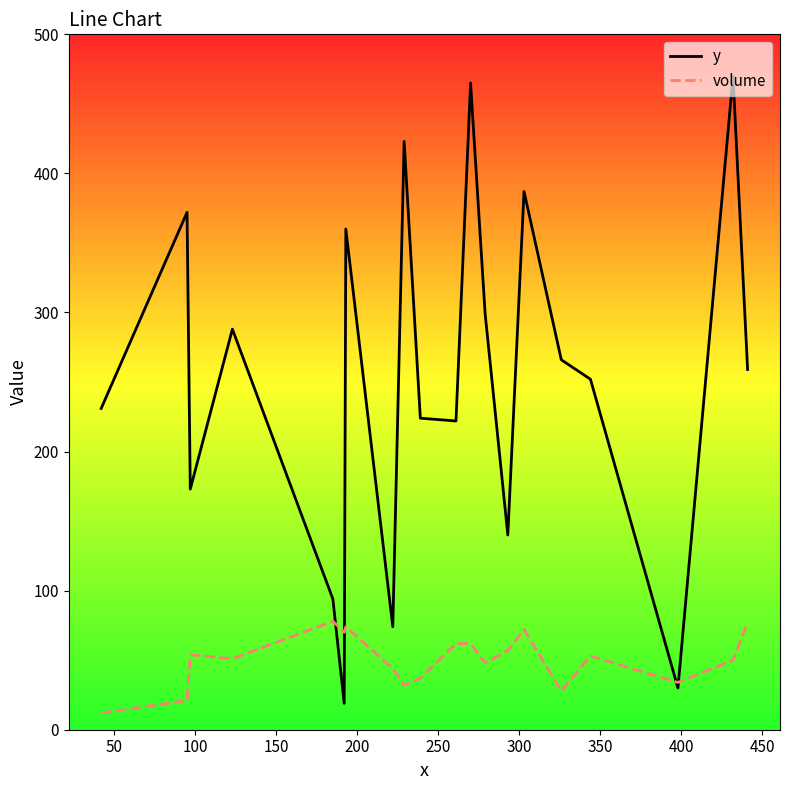

How many values in the volume series are below 53?

10